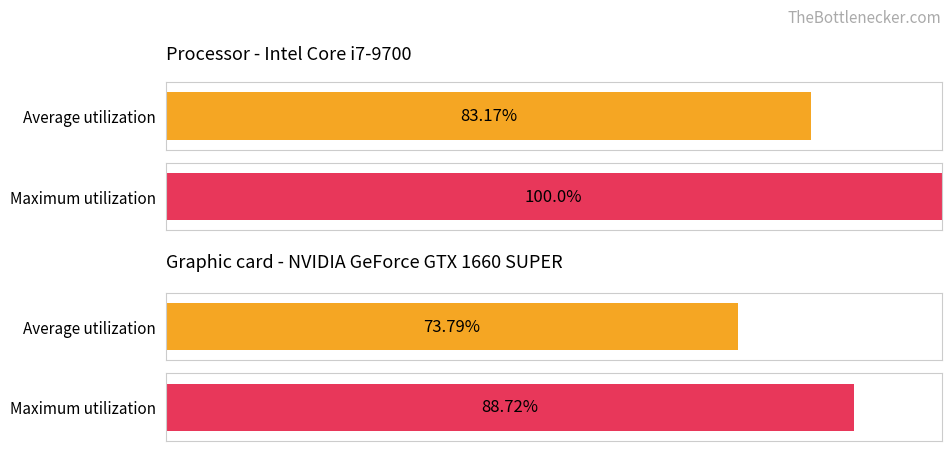

Rank the series by their average value, from lowest to highest.

Average utilization, Maximum utilization